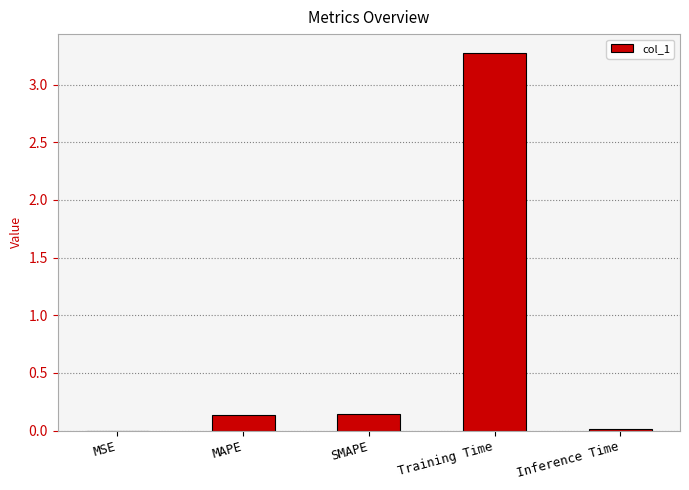

What is the average value?

0.7